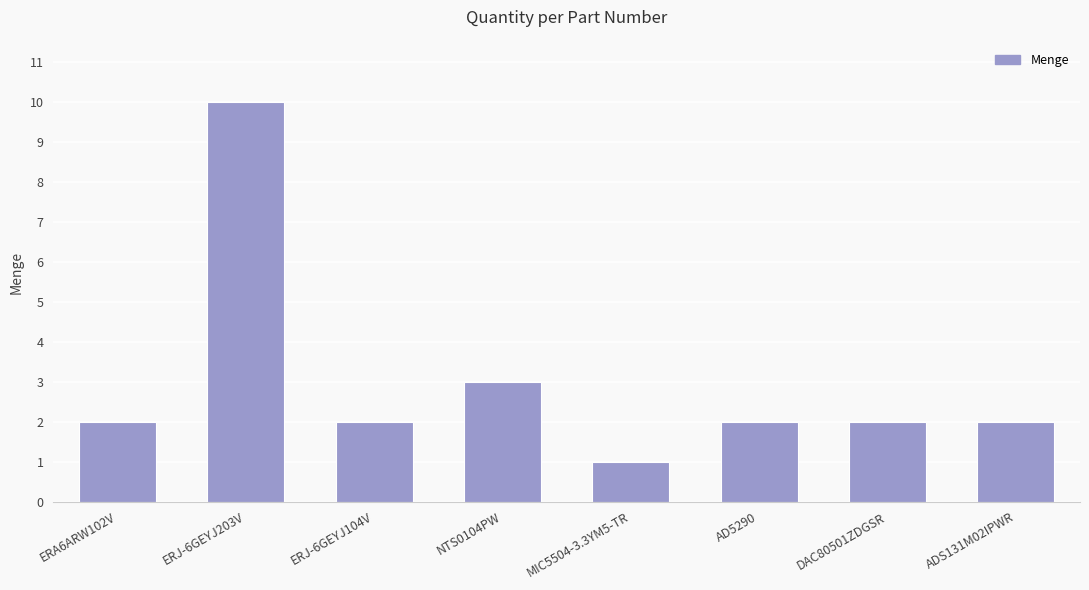

What is the value of the 8th bar from the left?

2